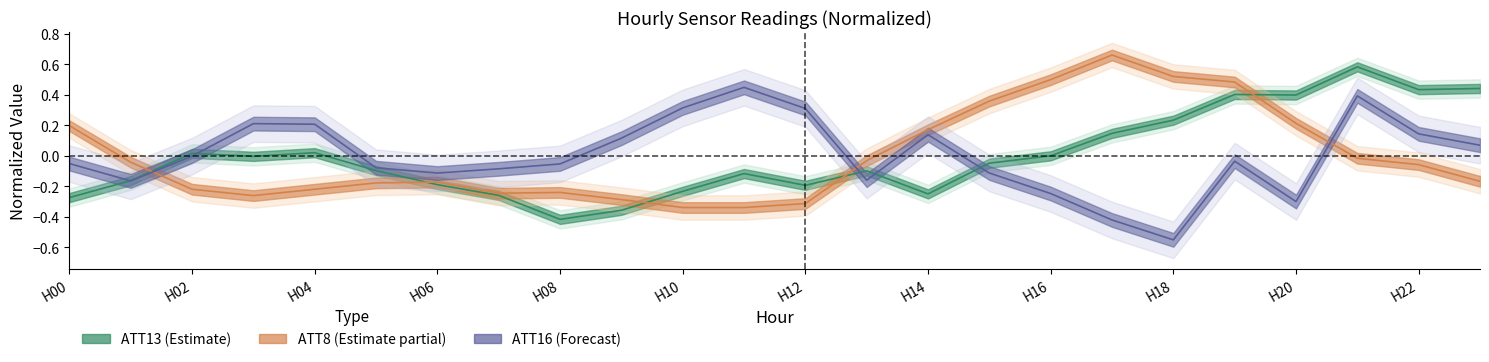

After their last crossing, which series has the higher values: ATT8 or ATT13?

ATT13